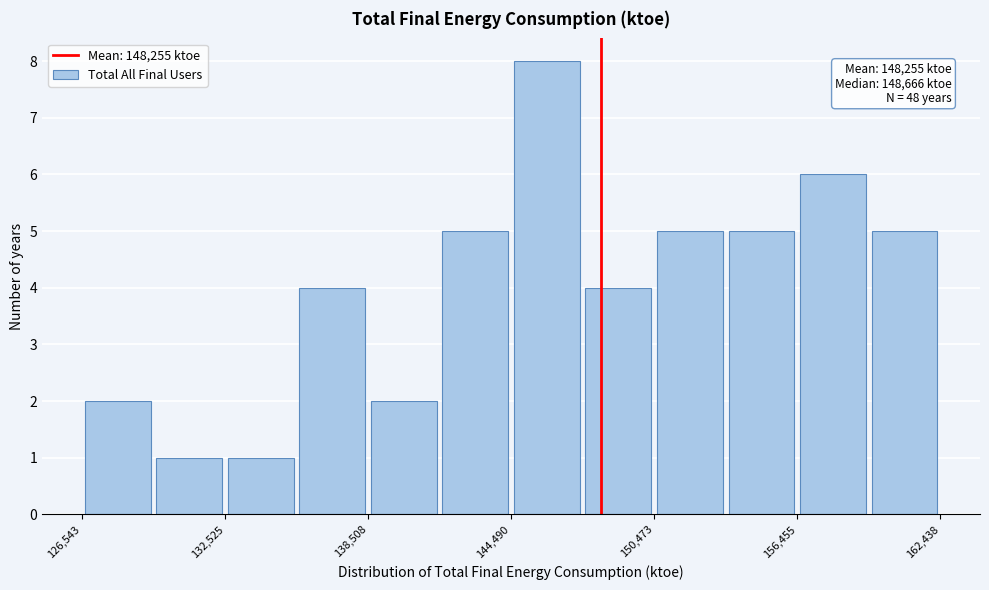

Read against the x-axis, roughly where is the centre of the tallest bar?

146000